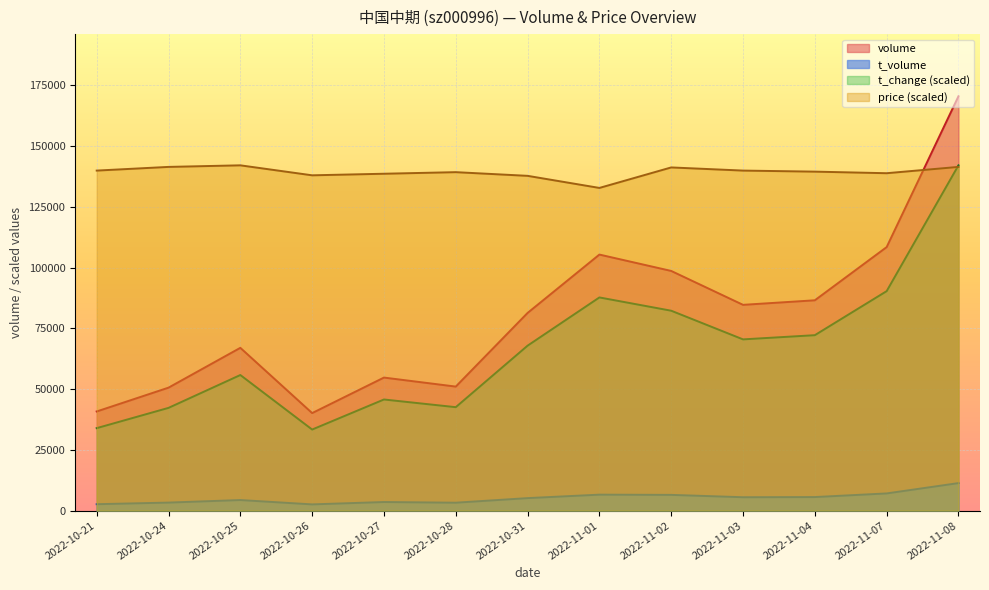

Which series changed the most between 2022-10-21 and 2022-10-31?

volume